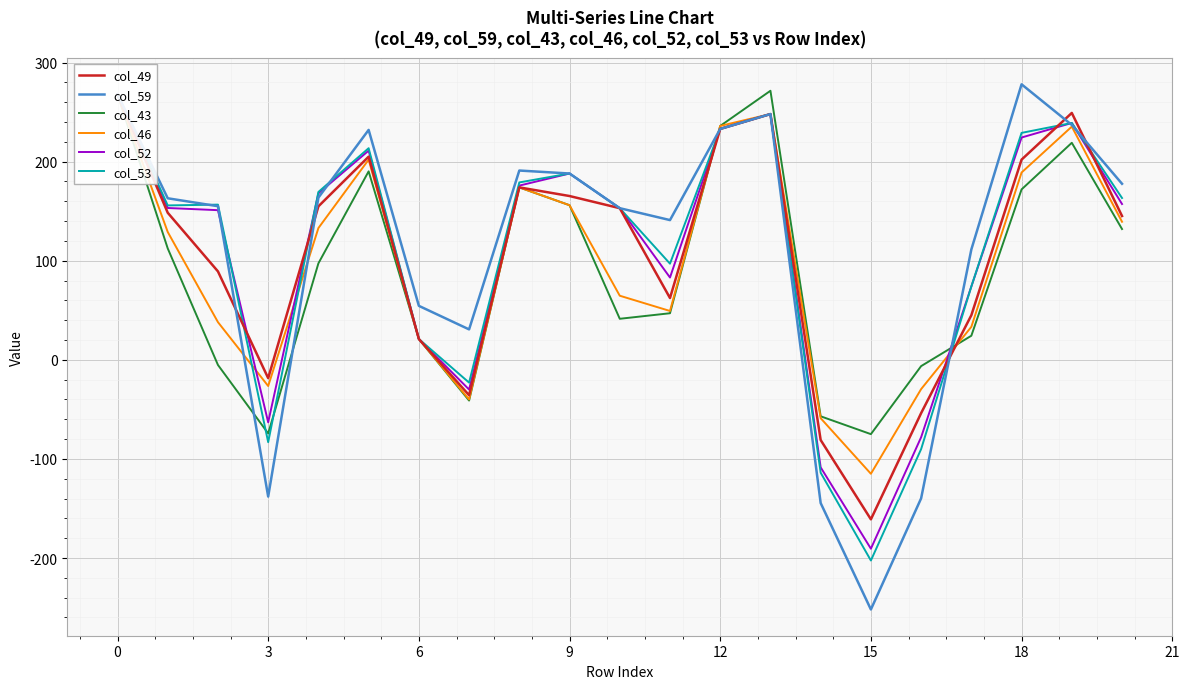

Reading left to right, list all the values displayed in this chart.

col_49: 268.0	148.4	89.2	-18.5	154.9	205.0	21.0	-35.7	174.0	165.3	153.0	62.4	233.0	248.0	-80.9	-161.0	-53.8	45.0	202.0	249.1	145.1
col_59: 268.0	163.0	155.0	-138.0	163.7	232.0	54.5	30.7	191.0	188.0	153.0	141.0	233.0	248.0	-144.6	-251.9	-139.8	111.4	278.0	237.0	177.6
col_43: 268.0	112.4	-5.2	-74.3	97.4	190.2	21.0	-41.1	174.0	156.0	41.4	47.0	236.0	271.5	-57.0	-75.0	-6.4	24.3	172.0	219.0	132.0
col_46: 268.0	129.0	38.0	-26.4	132.9	202.0	21.0	-40.0	174.0	156.0	64.7	49.3	236.0	248.0	-58.9	-115.0	-29.6	33.3	189.0	235.3	139.3
col_52: 268.0	153.2	151.0	-63.1	168.0	211.1	21.0	-30.0	175.8	188.0	153.0	83.0	233.0	248.0	-108.5	-190.6	-78.1	74.0	224.3	239.0	157.2
col_53: 268.0	155.8	156.6	-83.1	169.4	213.5	21.0	-23.0	179.0	188.0	153.0	97.0	233.0	248.0	-113.9	-202.5	-90.1	74.0	229.0	239.0	163.3